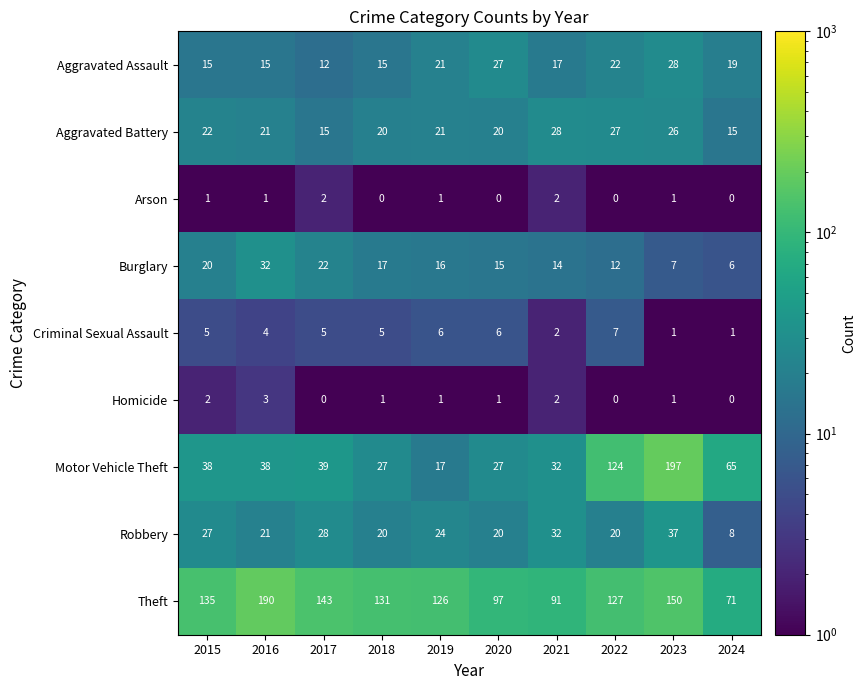

What is the difference between the maximum and second lowest values in the Theft series?

99